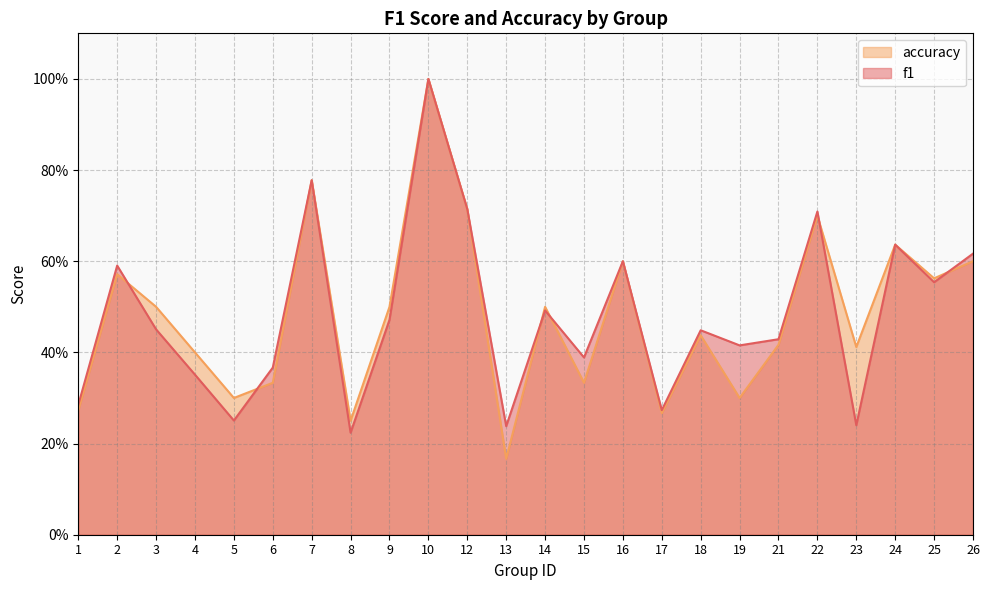

At which label does accuracy reach its peak?

10